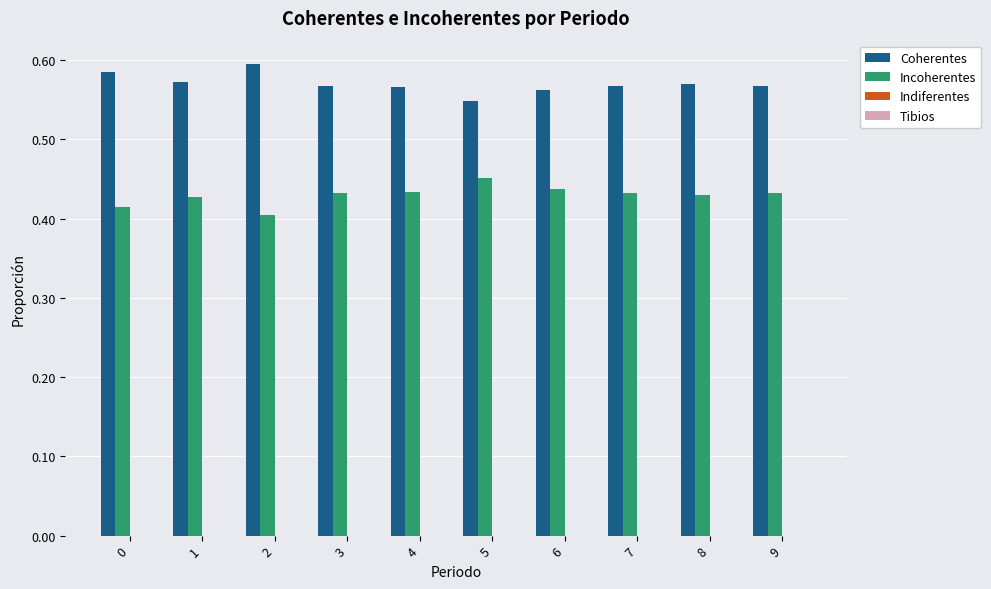

Where is Coherentes nearest to the value 0?

5